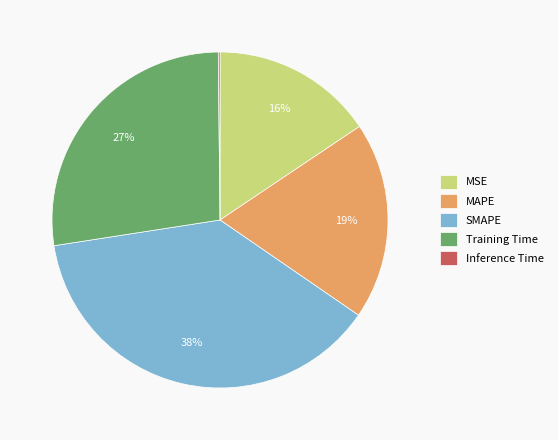

Is it true that MAPE is 19% of the pie?

True